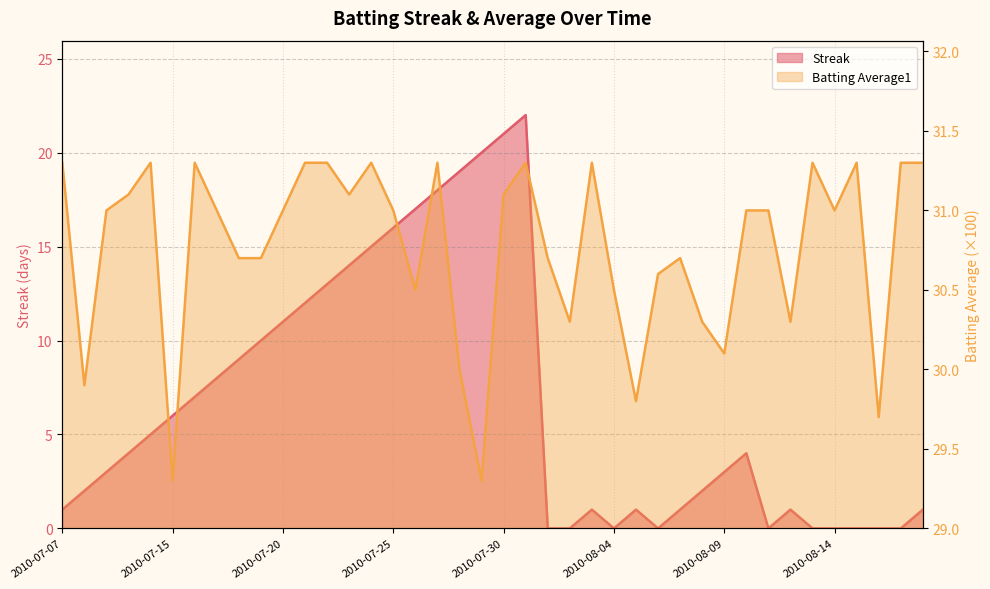

Rank the series at 2010-08-14 from highest to lowest value.

Batting Average1, Streak